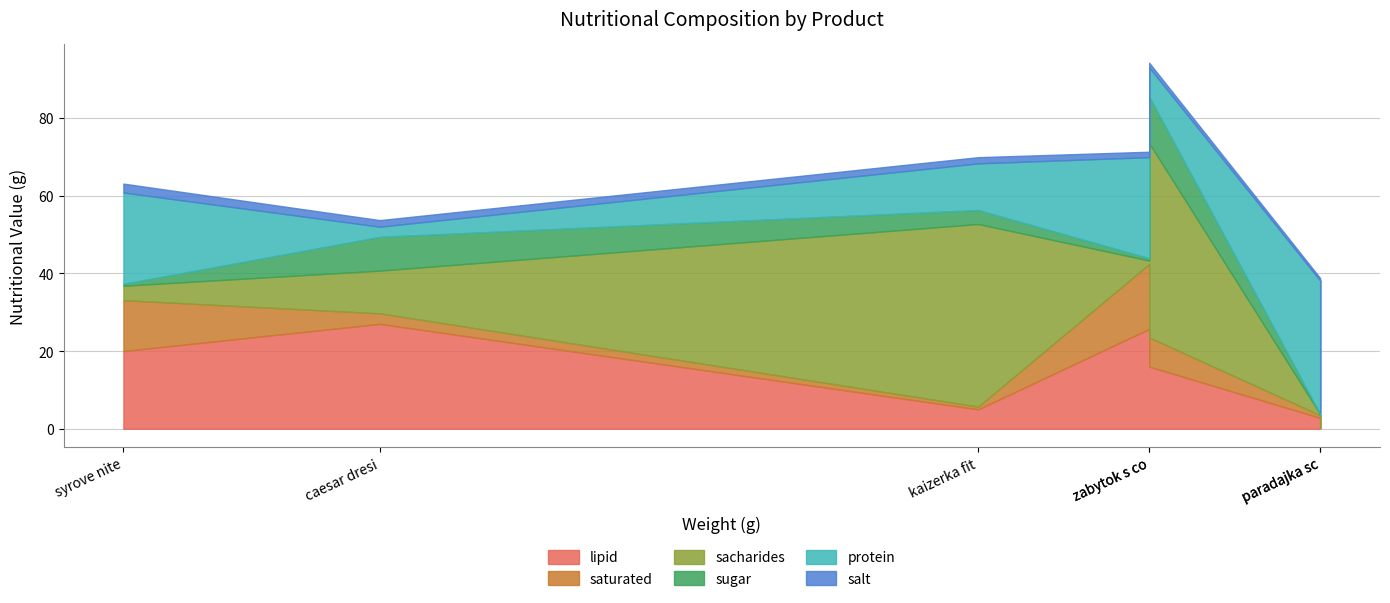

At which label does sacharides reach its peak?

zabytok s cokoladovou naplnou